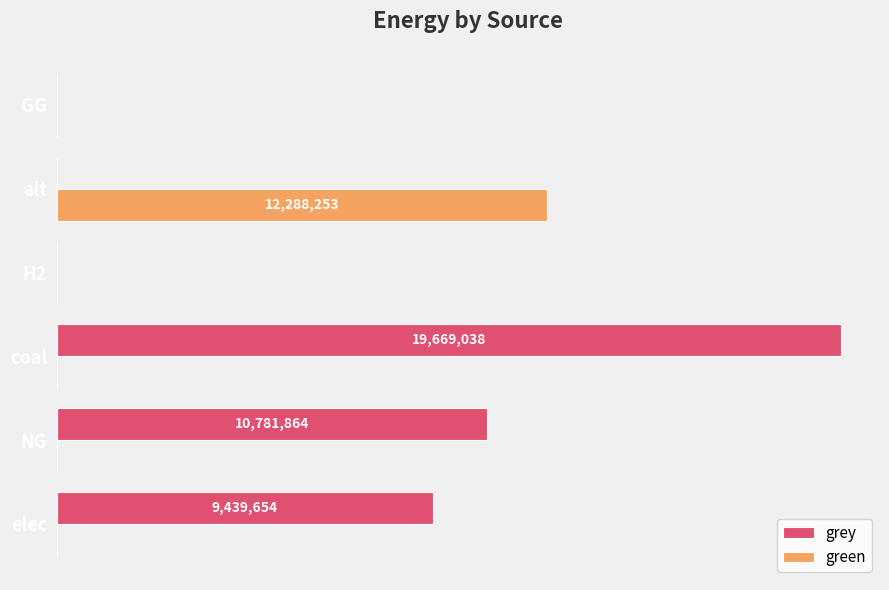

What are all the series names shown in the legend?

grey, green